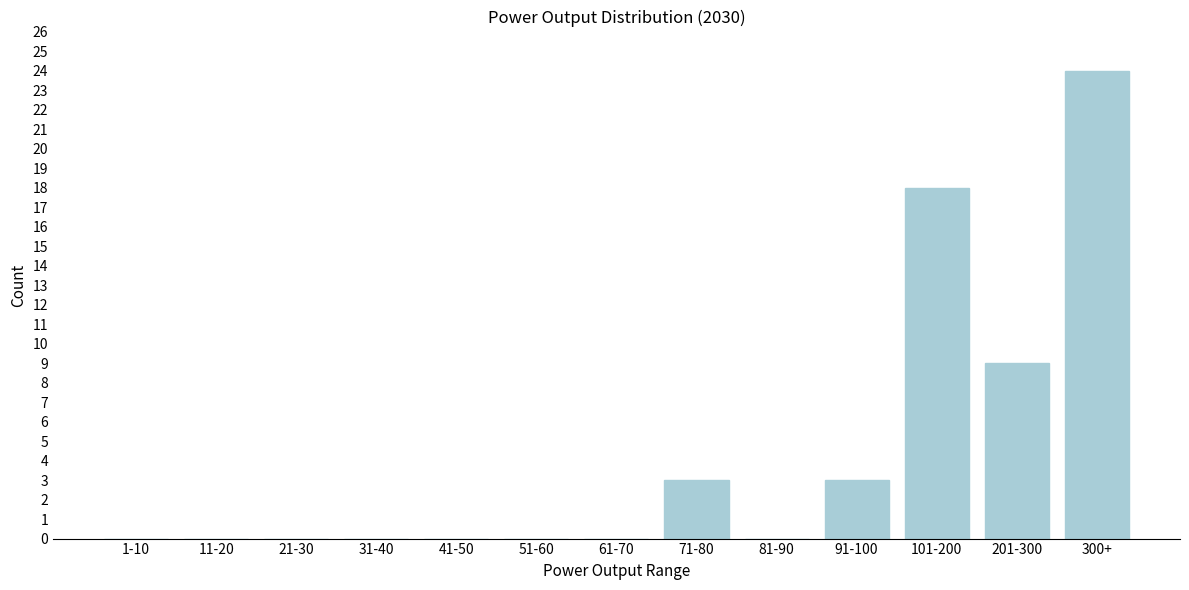

Reading right to left, transcribe all the data shown in this chart.

300+=24	201-300=9	101-200=18	91-100=3	81-90=0	71-80=3	61-70=0	51-60=0	41-50=0	31-40=0	21-30=0	11-20=0	1-10=0